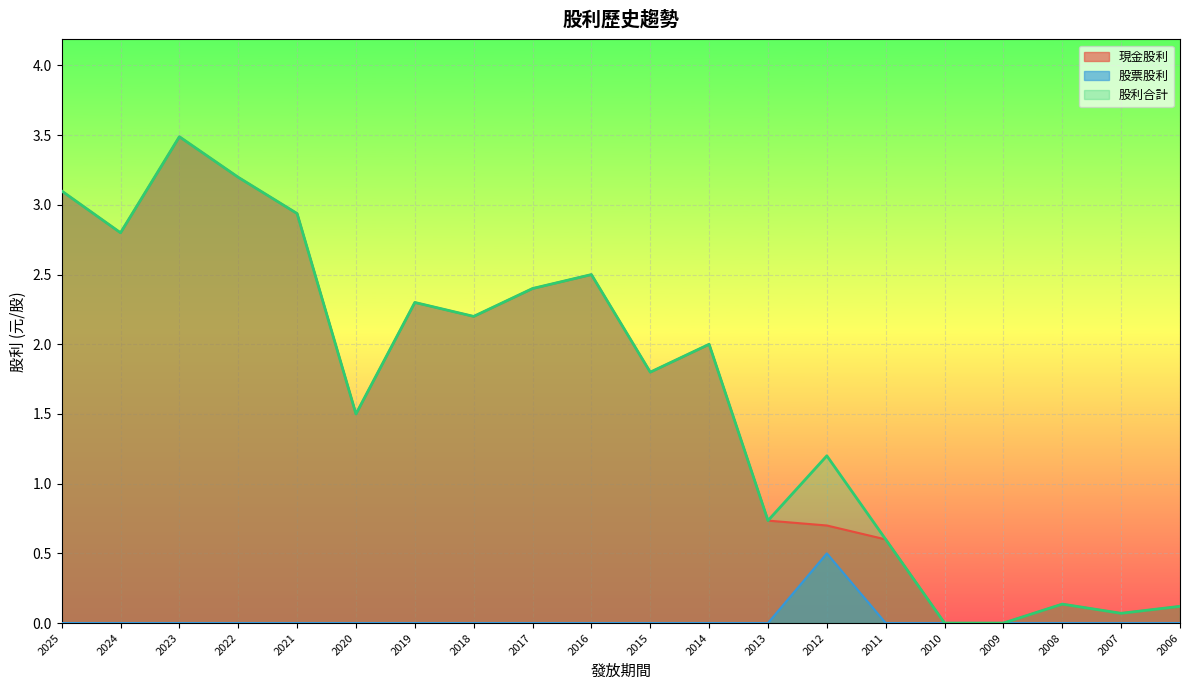

How many values in the 現金股利 series exceed 2?

9